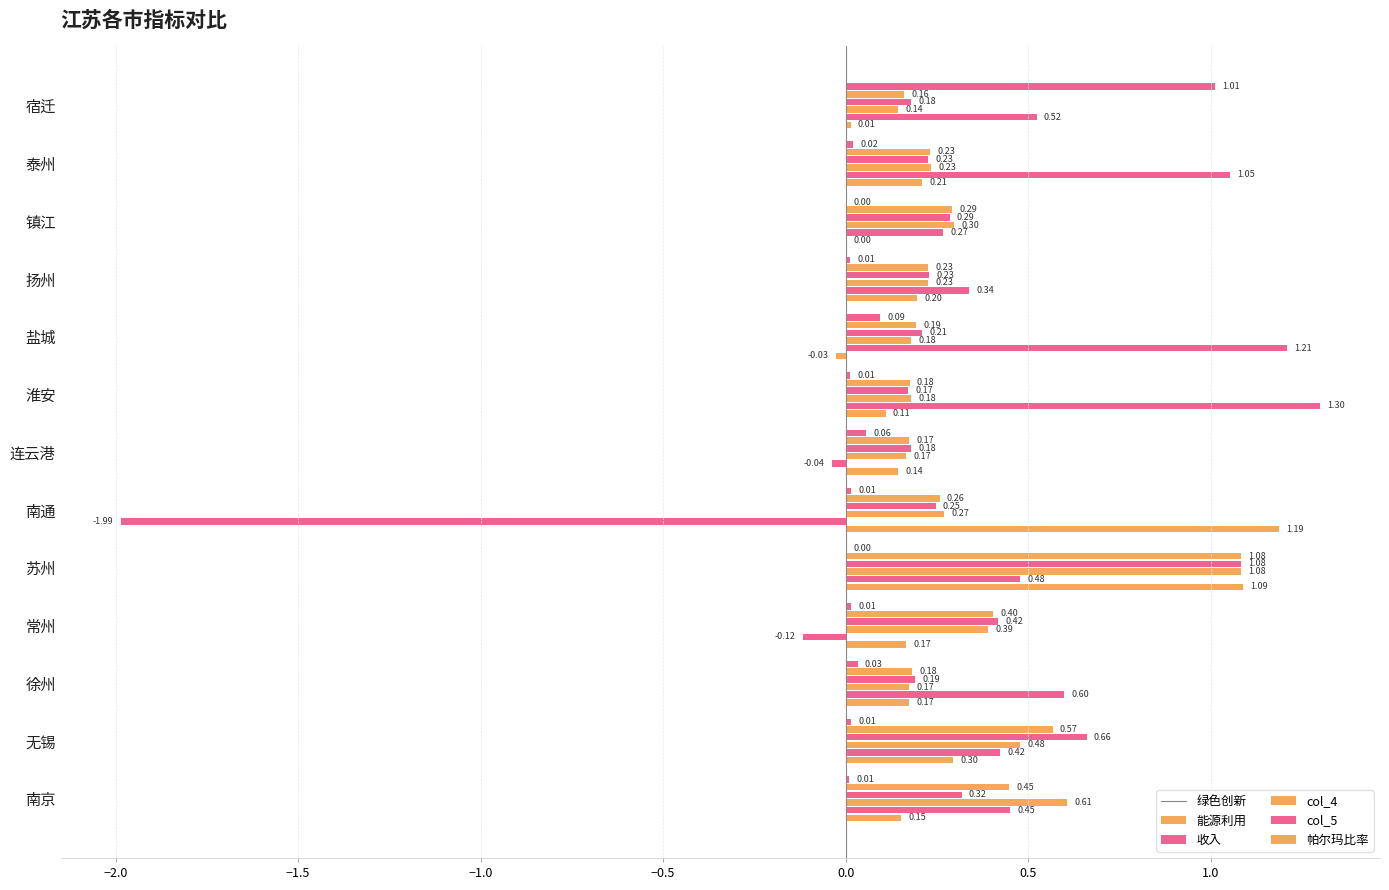

How many categories are shown in the chart?

13